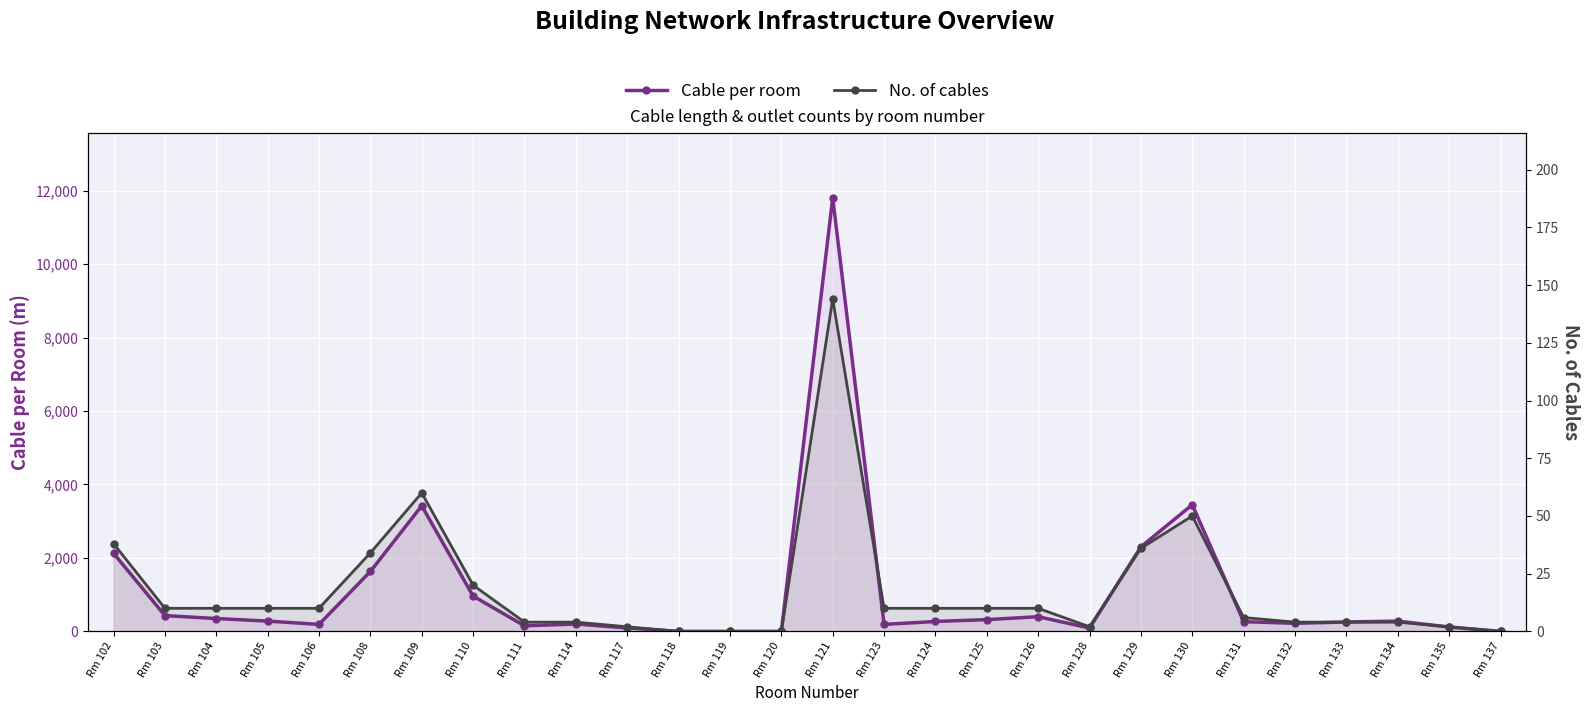

List the labels in order of No. of cables value, smallest first.

Rm 118, Rm 119, Rm 120, Rm 137, Rm 117, Rm 128, Rm 135, Rm 111, Rm 114, Rm 132, Rm 133, Rm 134, Rm 131, Rm 103, Rm 104, Rm 105, Rm 106, Rm 123, Rm 124, Rm 125, Rm 126, Rm 110, Rm 108, Rm 129, Rm 102, Rm 130, Rm 109, Rm 121